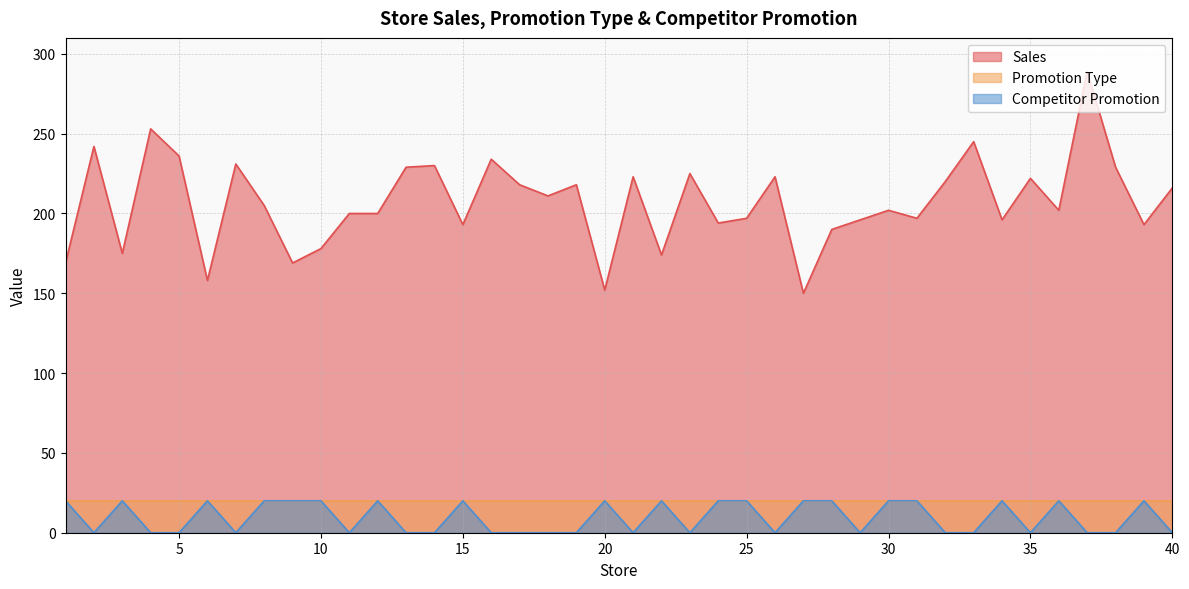

True or false: Competitor Promotion has a value of -8 at 19.

False